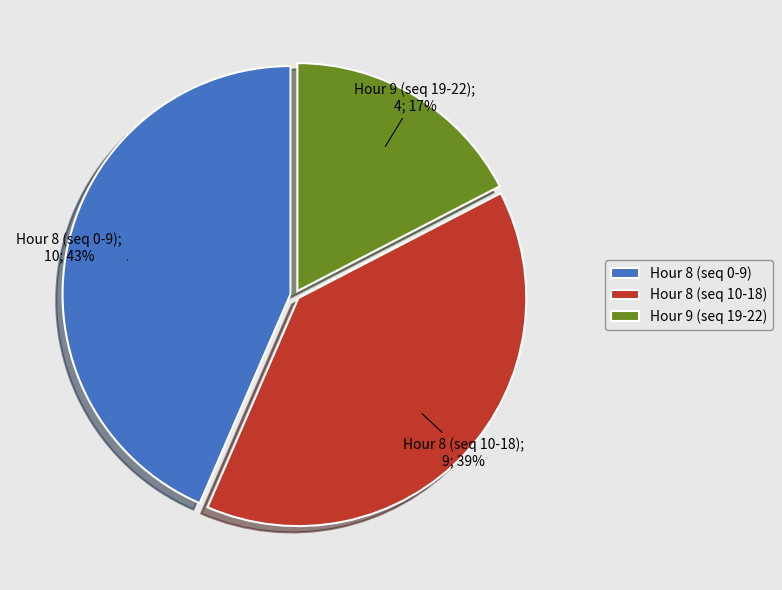

What is the ratio of the value at Hour 9 (seq 19-22) to the value at Hour 8 (seq 0-9)?

0.4